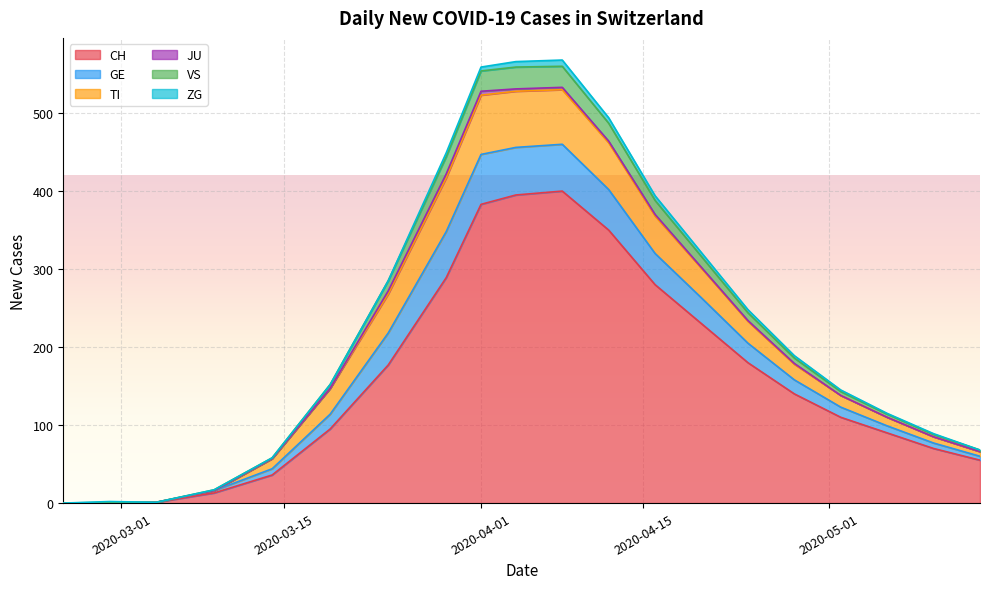

What is the label of the 4th point from the left?

2020-03-09